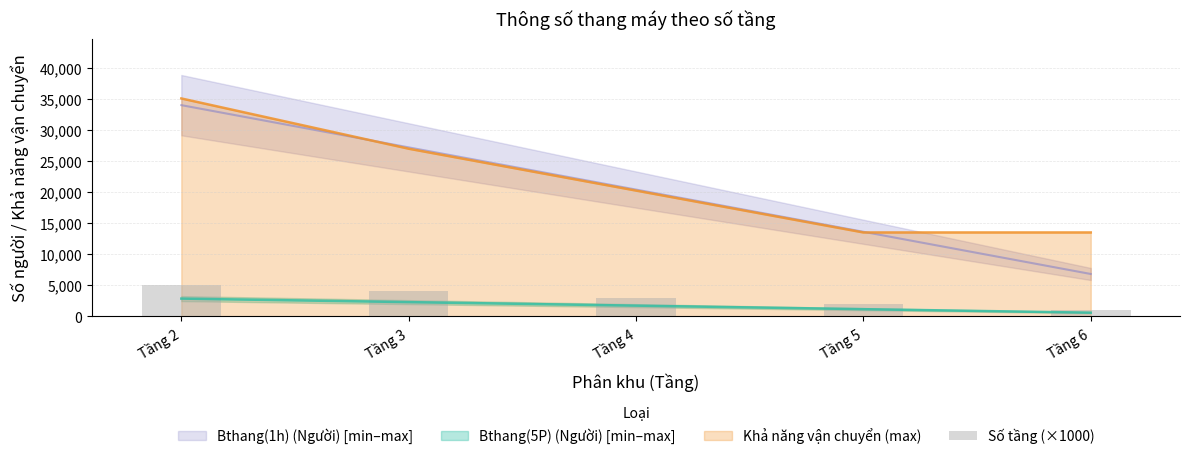

Which label corresponds to the largest value in the chart?

Tầng 2